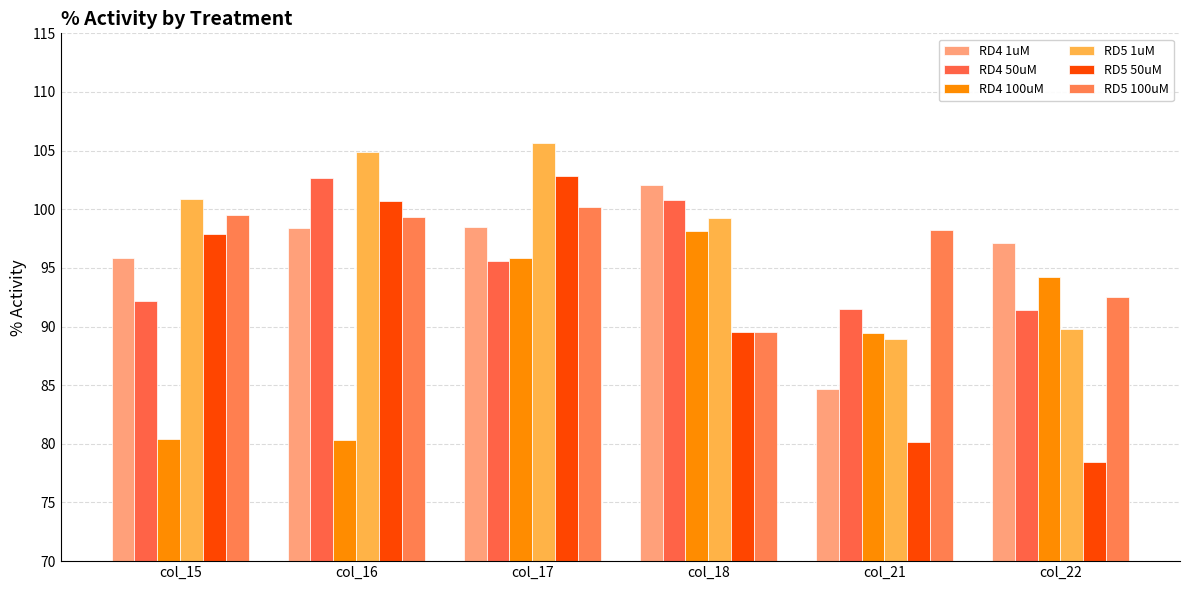

How many bars are there in total?

36